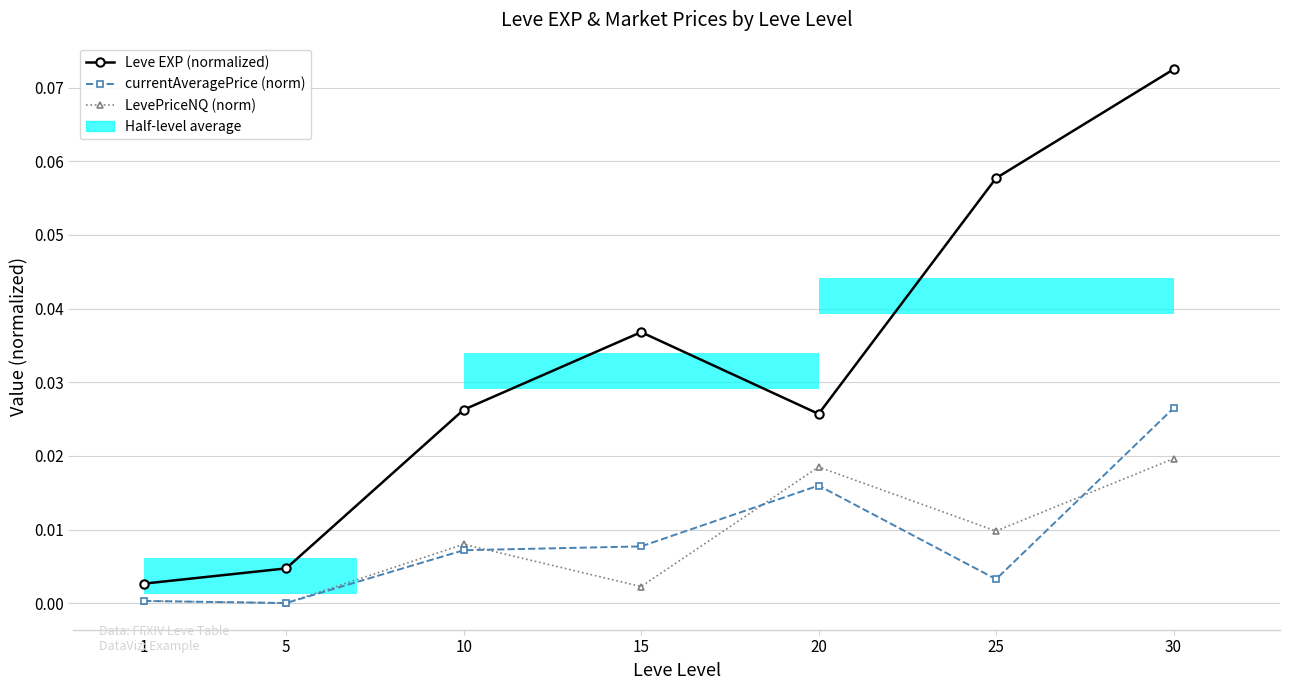

Which series has the largest total across all categories?

Leve EXP (normalized)